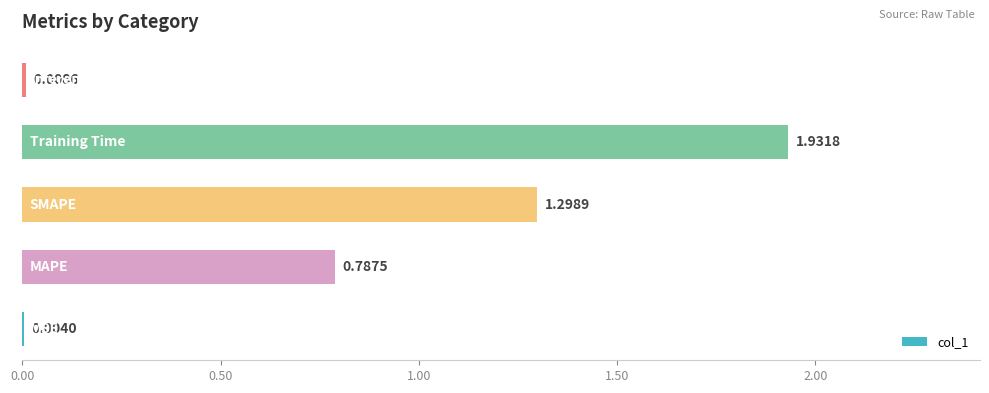

What is the sum of all values?

4.0